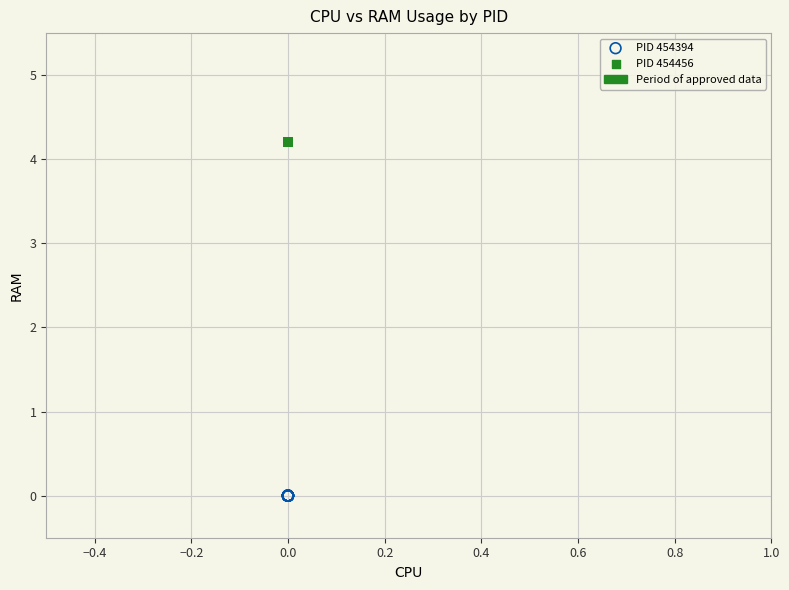

Which series contains the lowest Y value?

PID 454394